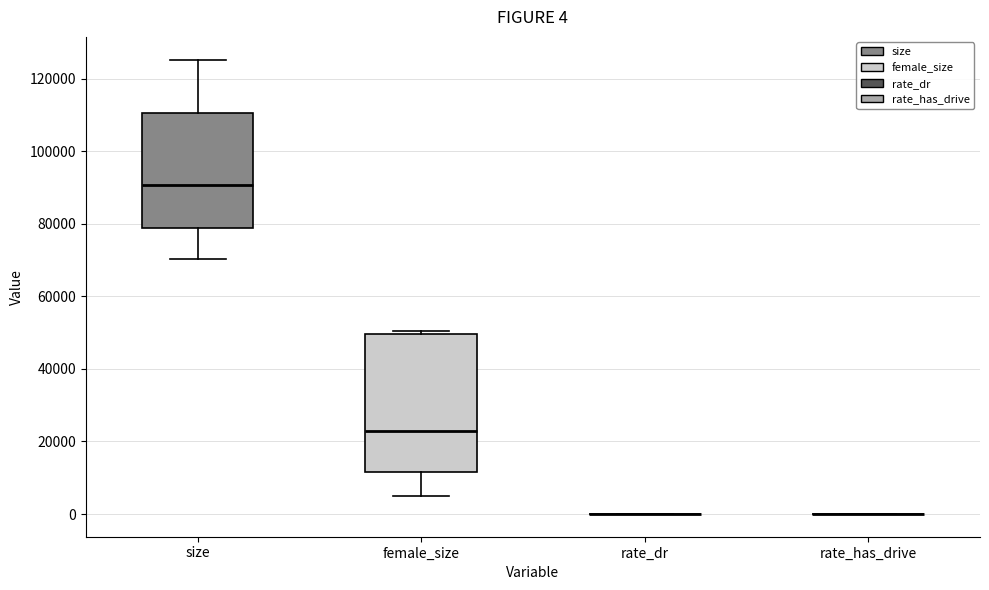

Which box is the tallest, from its lower edge to its upper edge?

female_size